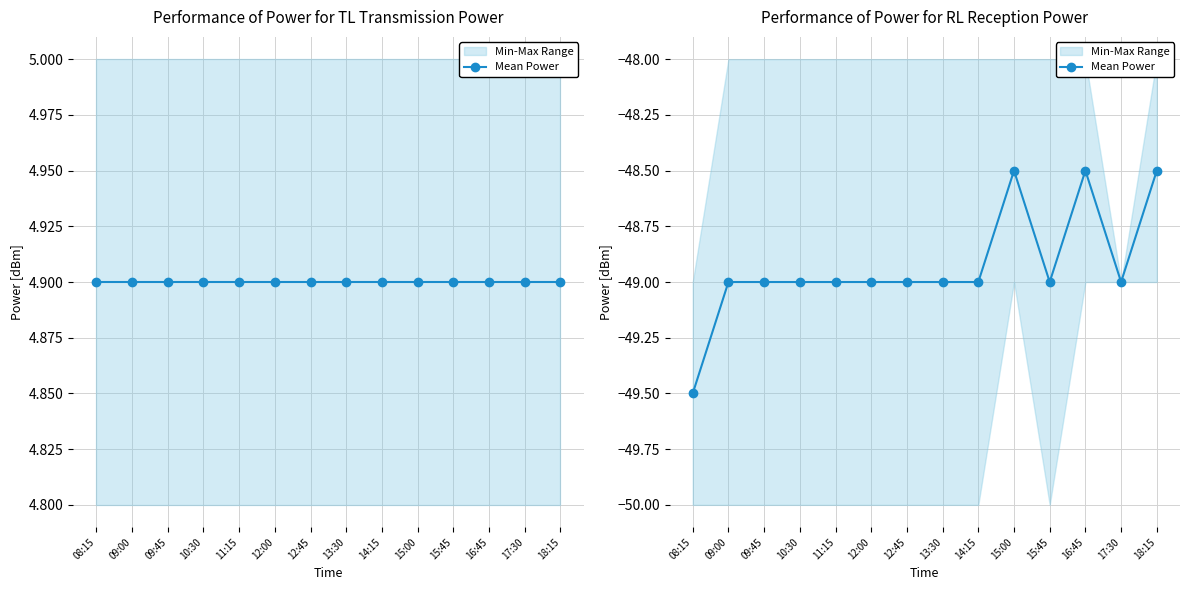

Which has a higher value, 12:00 or 08:15?

12:00